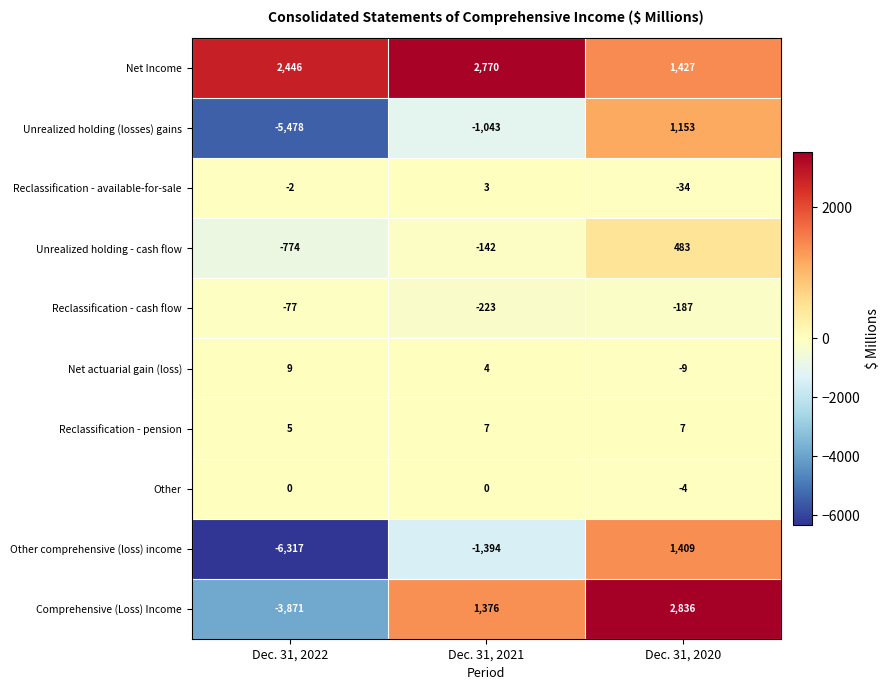

What is the maximum value for Reclassification - available-for-sale?

3